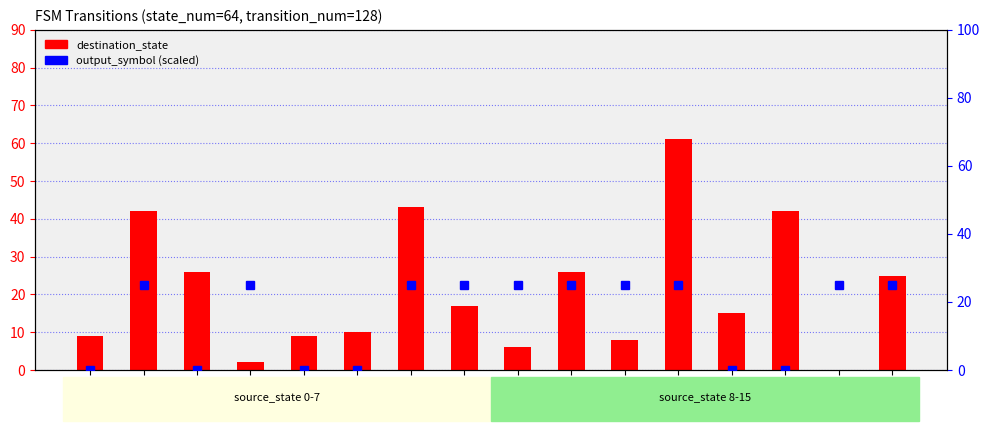

What value does the output_symbol (scaled) series have at 14?

25